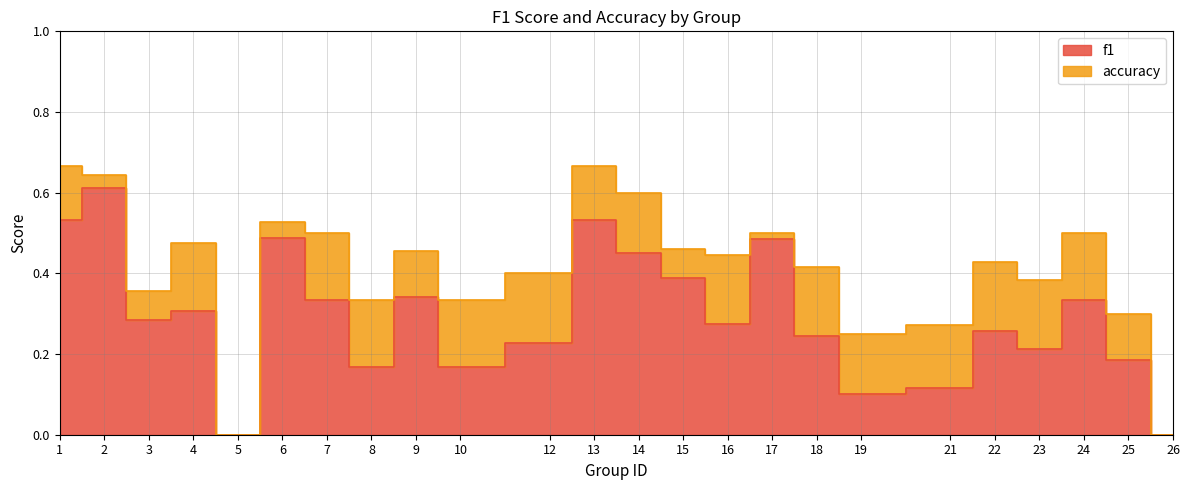

Reading left to right, what are all the values shown in this chart?

f1: 0.5	0.6	0.3	0.3	0.0	0.5	0.3	0.2	0.3	0.2	0.2	0.5	0.5	0.4	0.3	0.5	0.2	0.1	0.1	0.3	0.2	0.3	0.2	0.0
accuracy: 0.7	0.6	0.4	0.5	0.0	0.5	0.5	0.3	0.5	0.3	0.4	0.7	0.6	0.5	0.4	0.5	0.4	0.2	0.3	0.4	0.4	0.5	0.3	0.0